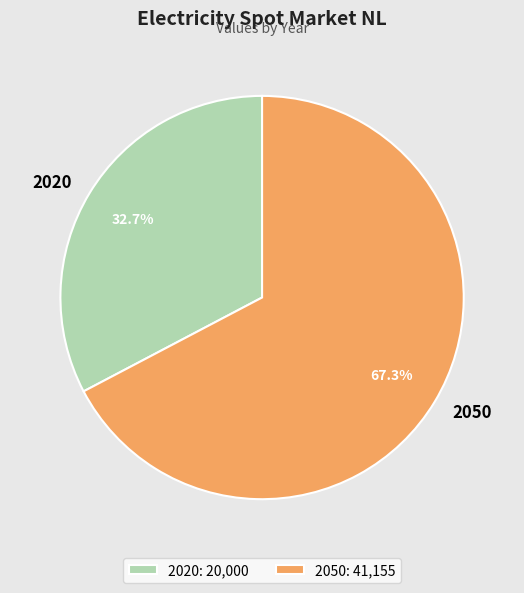

What is the largest slice in the pie chart?

2050